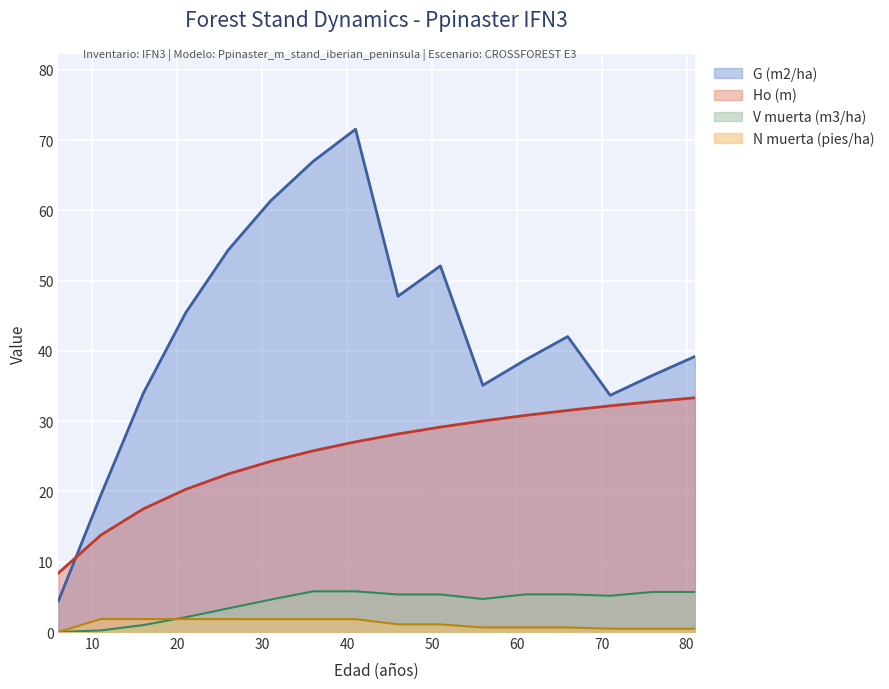

Which series has the widest spread of values?

G (m2/ha)